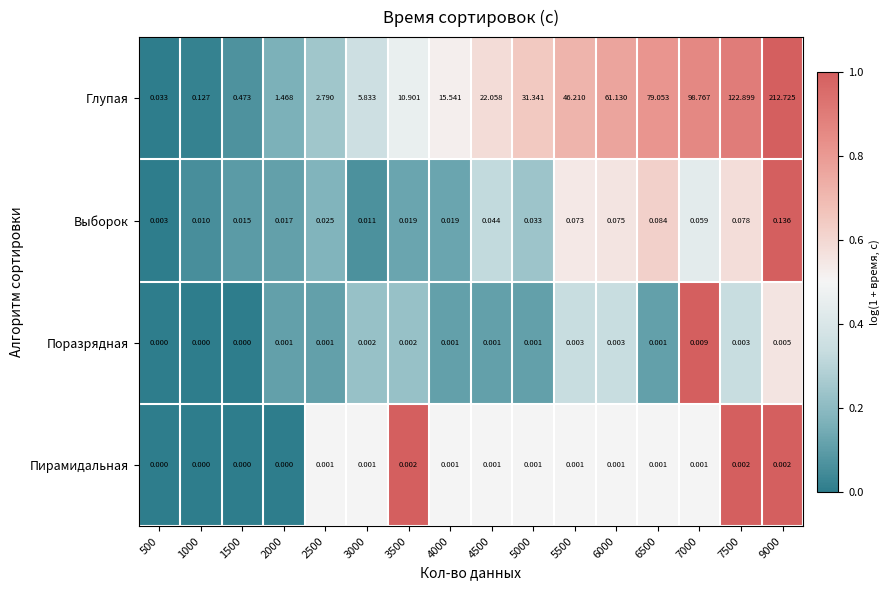

Which series has the largest total across all categories?

Глупая